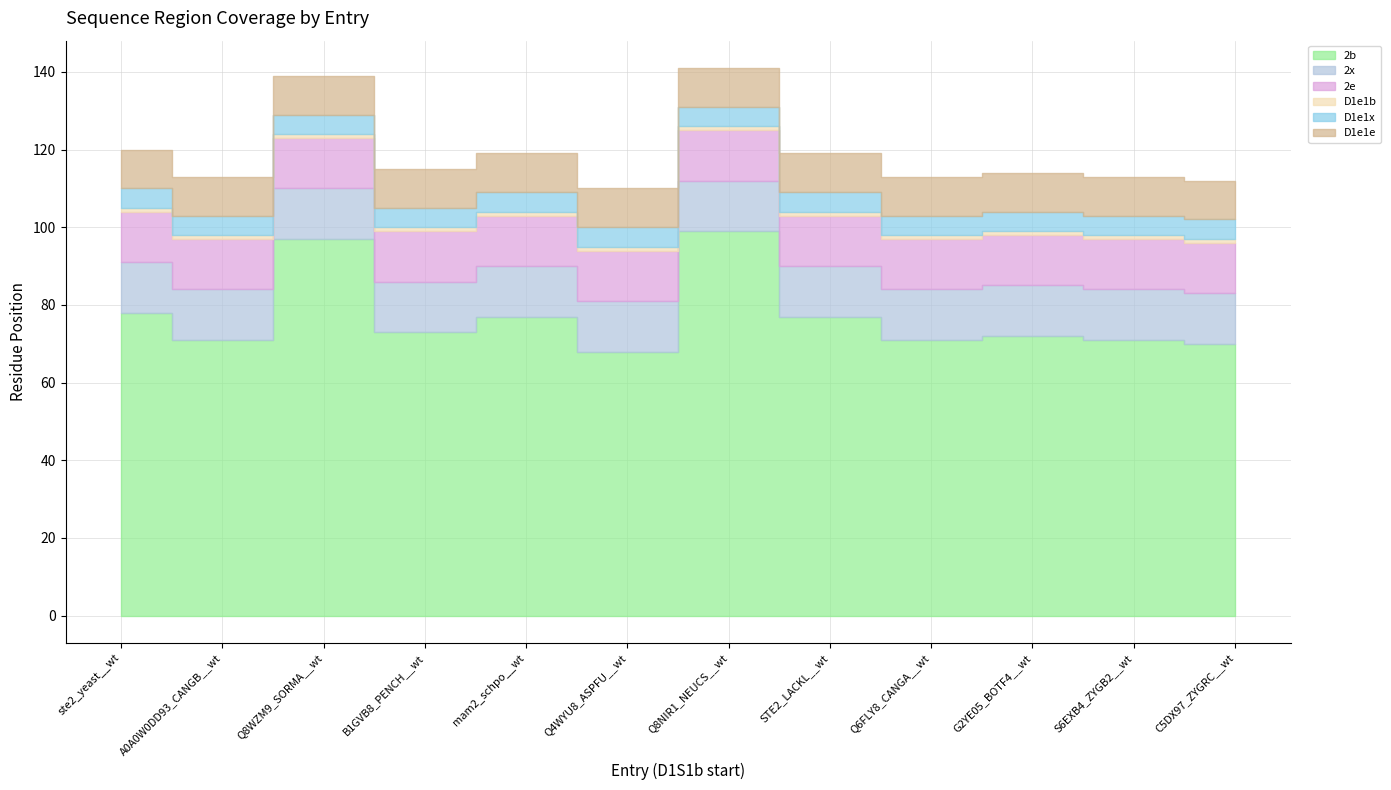

How many lines are shown in the chart?

6